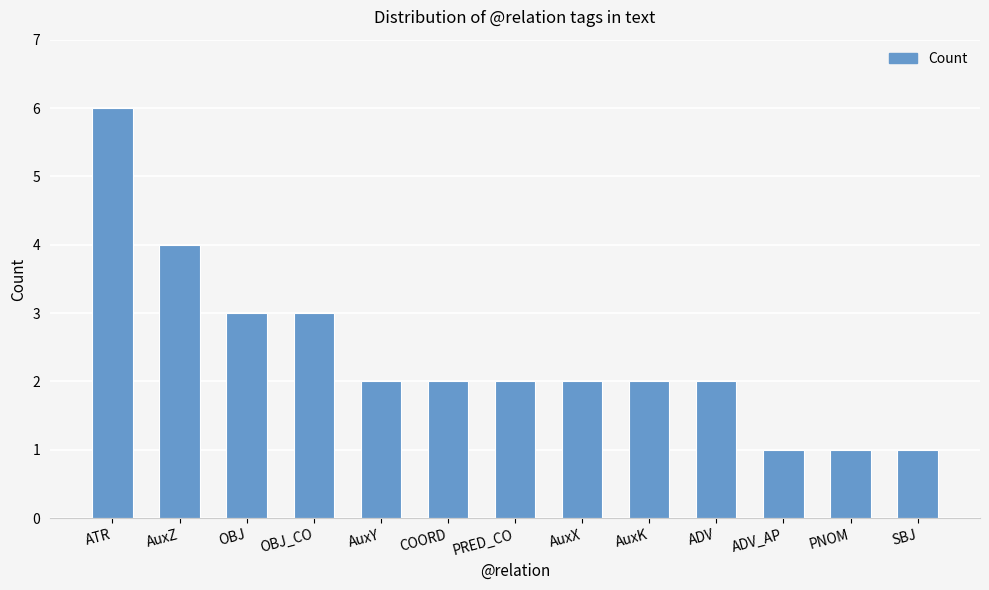

How many categories are shown in the chart?

13